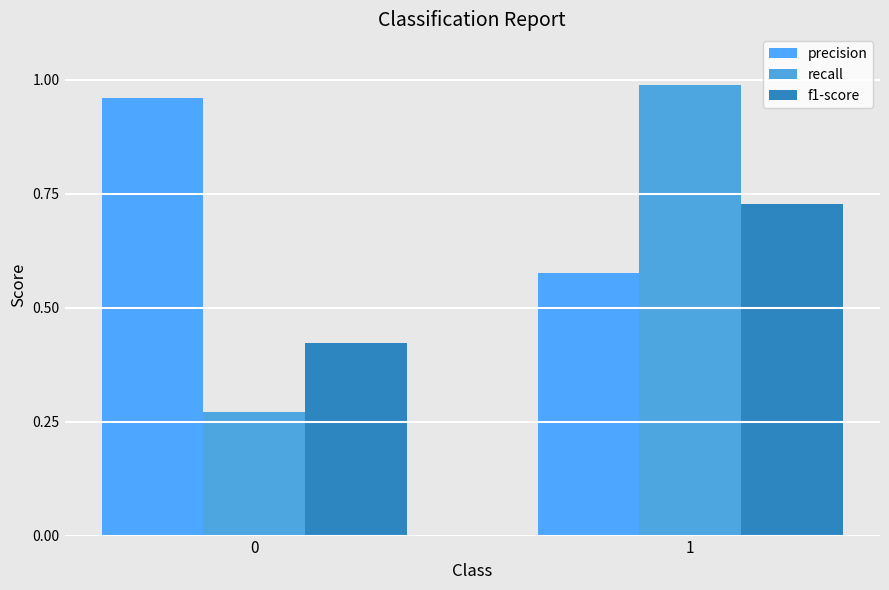

What is the maximum value shown in the chart?

1.0